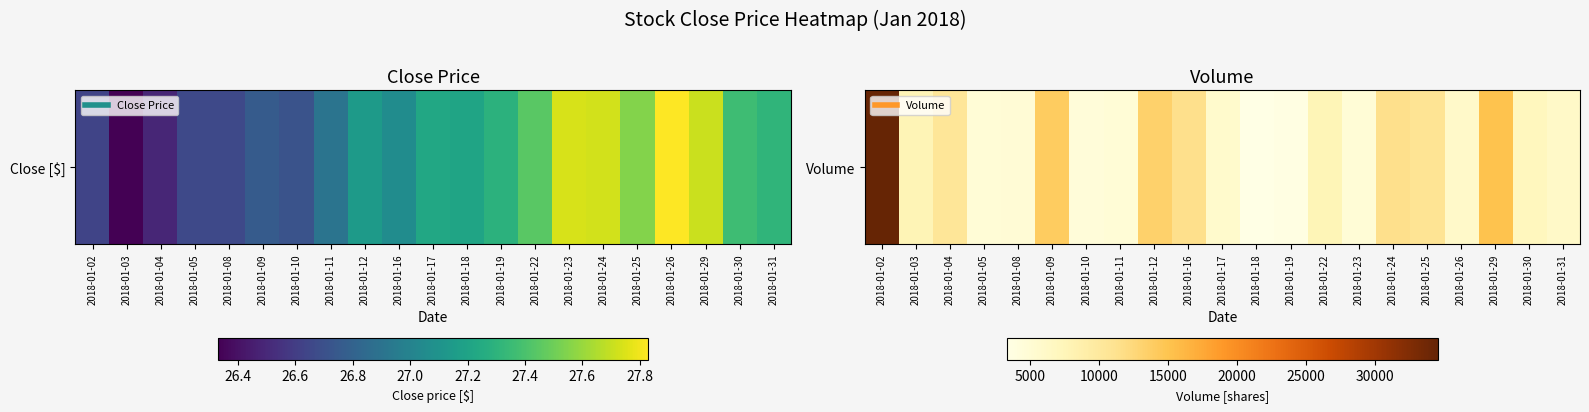

Between 2018-01-26 and 2018-01-16, which is larger?

2018-01-16